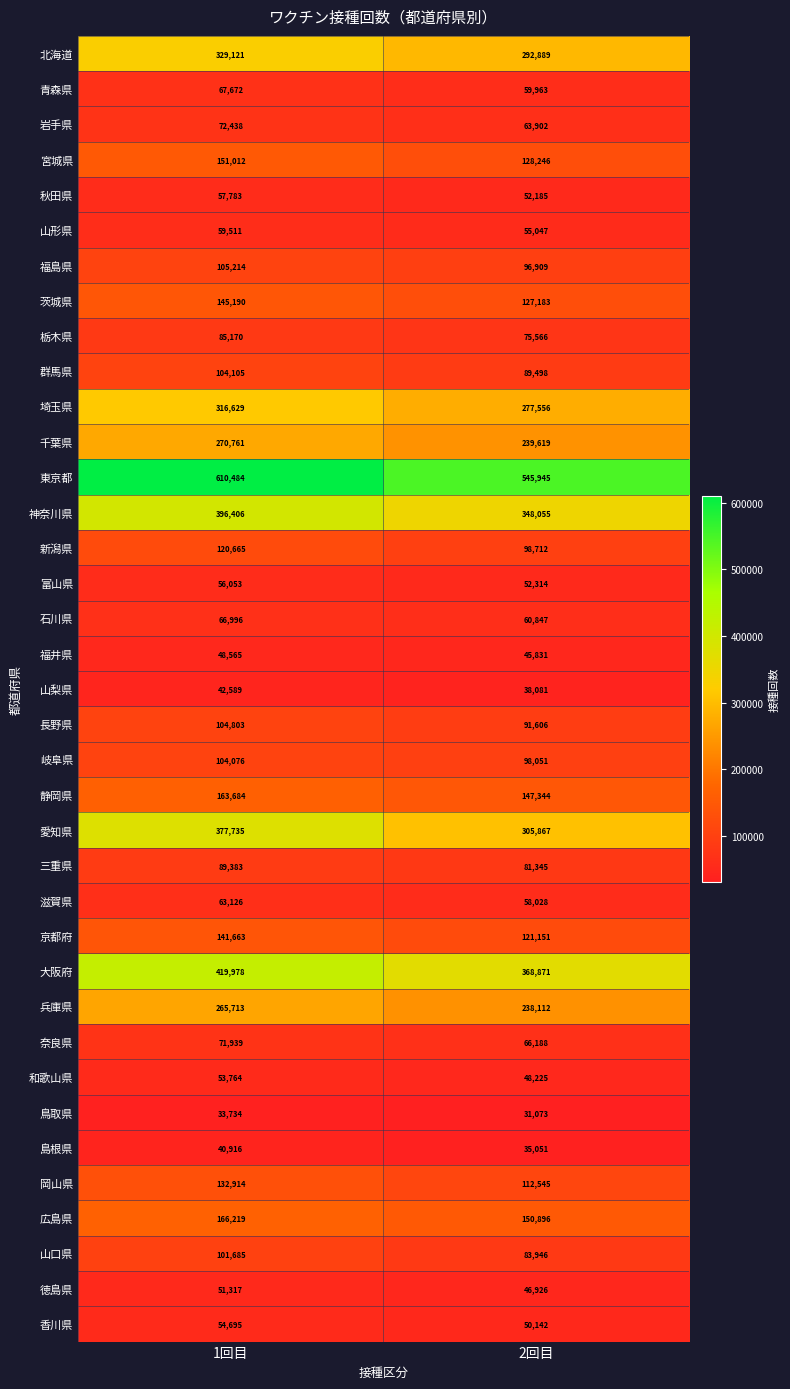

How many categories are shown in the chart?

2